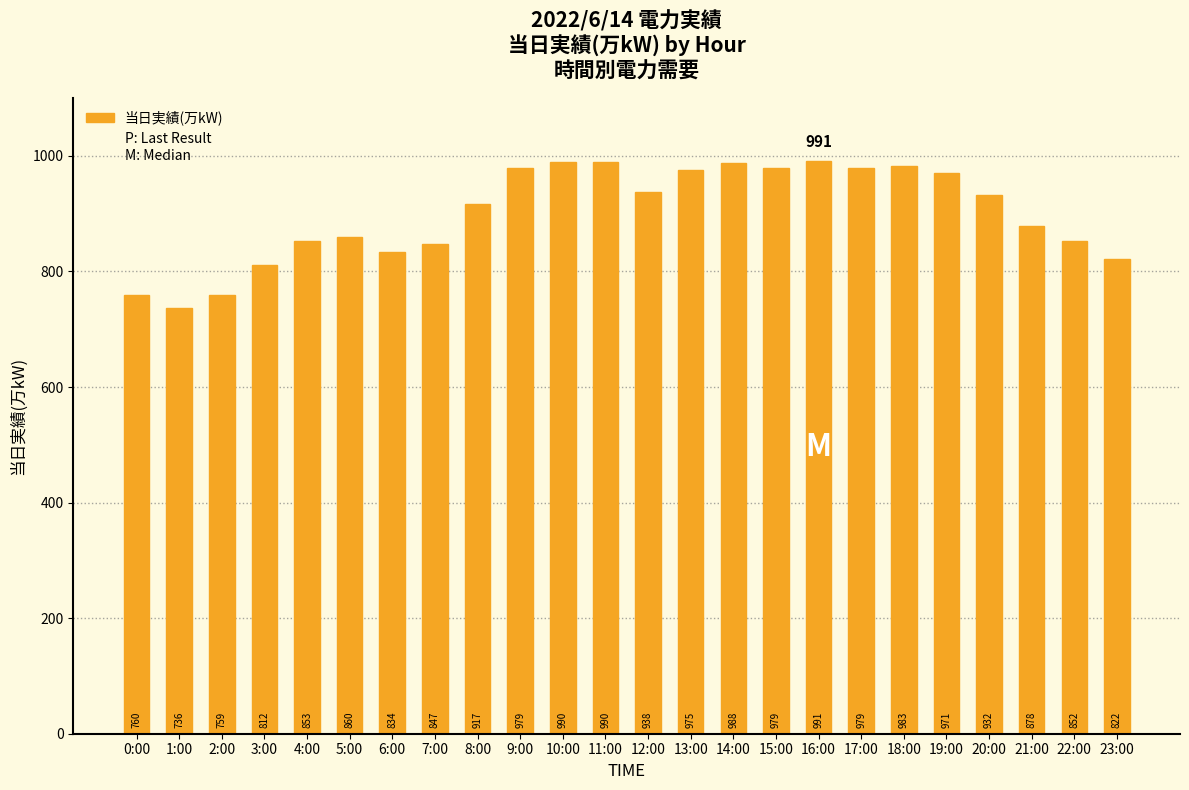

Which label corresponds to the smallest value in the chart?

1:00